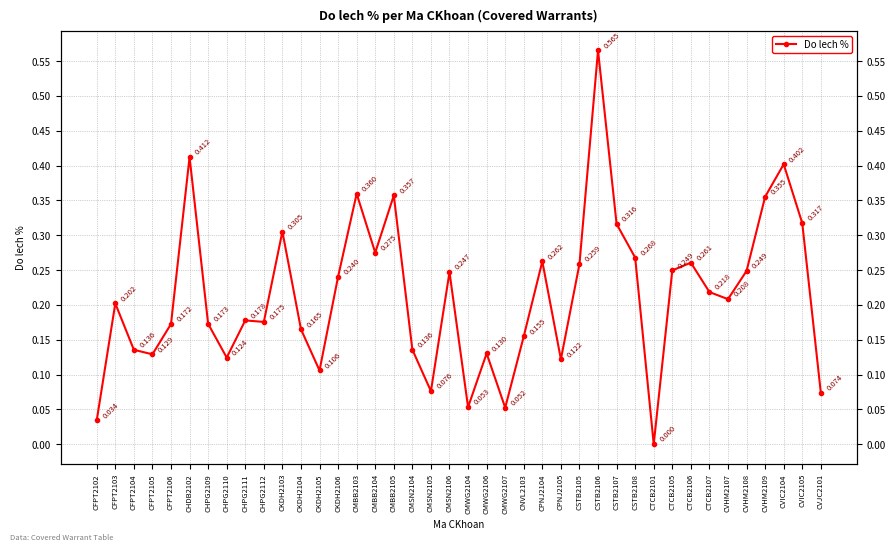

Reading right to left, list all the values displayed in this chart.

0.1	0.3	0.4	0.4	0.2	0.2	0.2	0.3	0.2	0.0	0.3	0.3	0.6	0.3	0.1	0.3	0.2	0.1	0.1	0.1	0.2	0.1	0.1	0.4	0.3	0.4	0.2	0.1	0.2	0.3	0.2	0.2	0.1	0.2	0.4	0.2	0.1	0.1	0.2	0.0